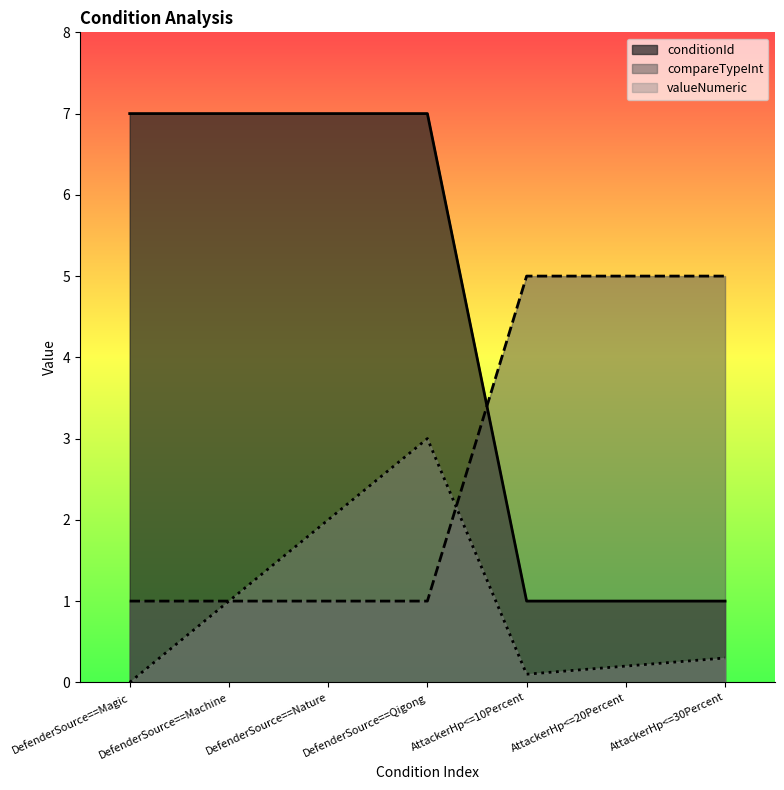

How many values in the conditionId series are below 7?

3